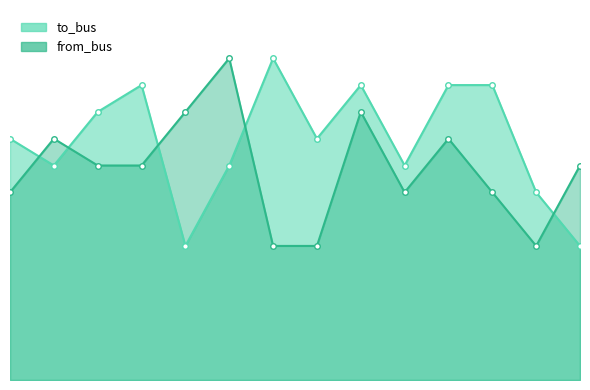

Is the value of from_bus at 4 greater than the value of to_bus at 4?

Yes